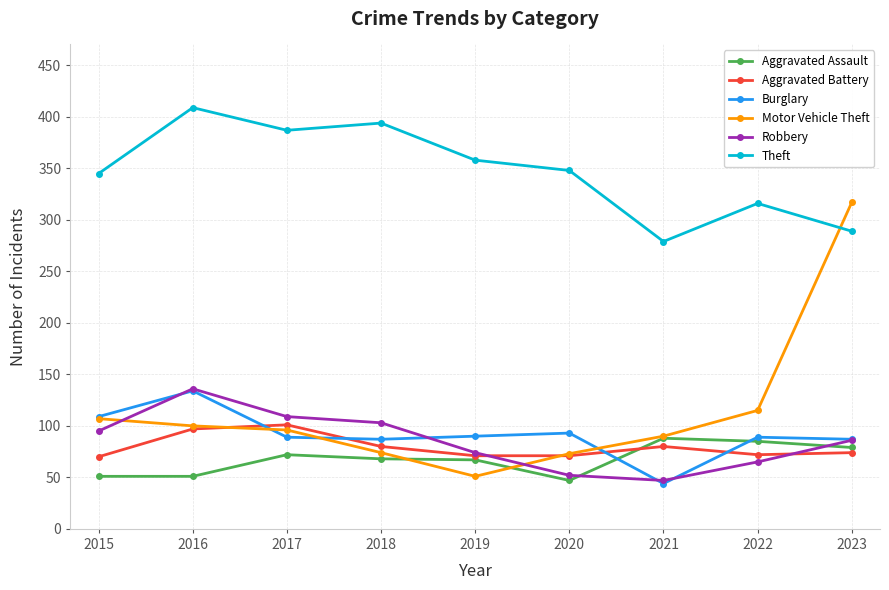

Which series has the widest spread of values?

Motor Vehicle Theft